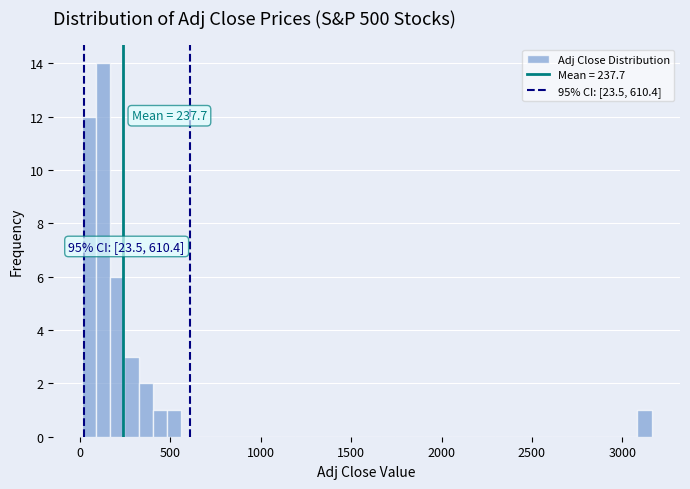

Read against the x-axis, roughly where is the centre of the tallest bar?

150